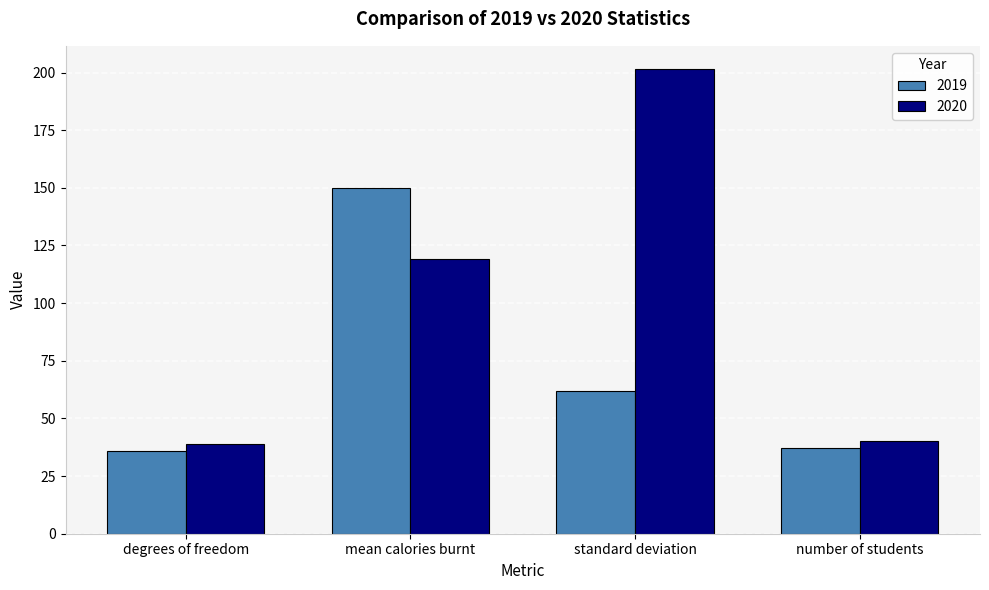

List the series in order of their peak value, highest first.

2020, 2019